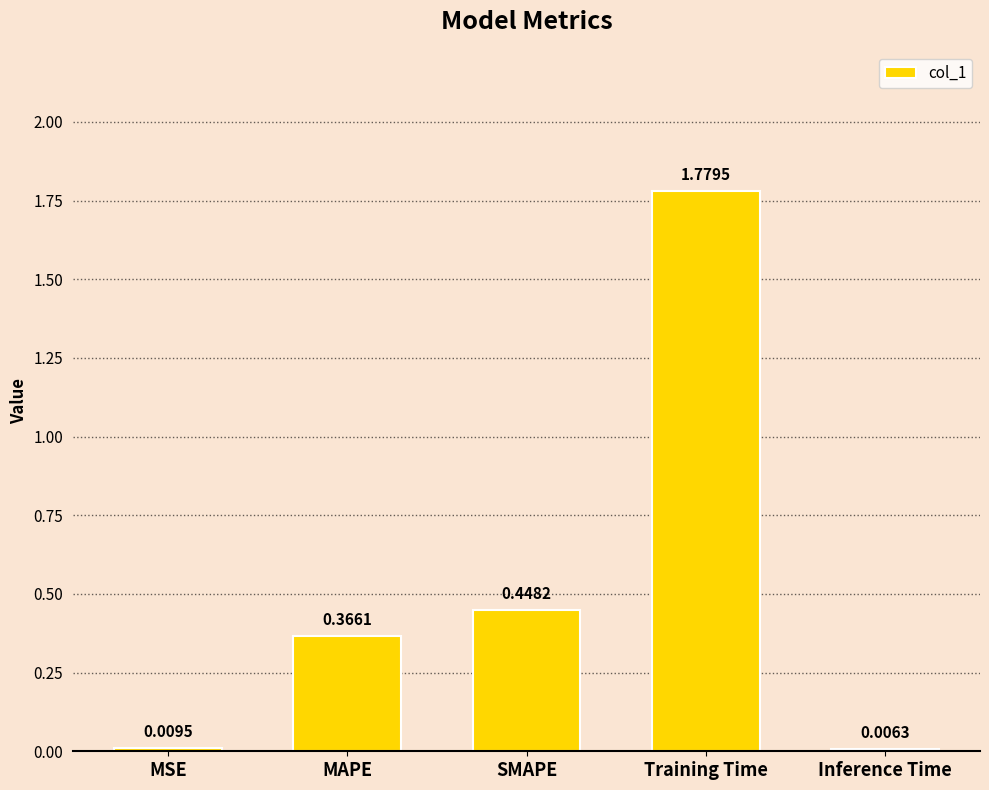

Which label corresponds to the largest value in the chart?

Training Time